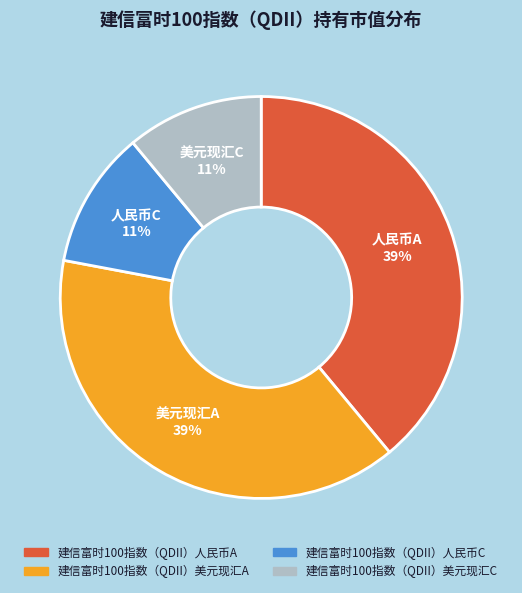

What percentage is the 建信富时100指数（QDII）美元现汇C slice, to the nearest percent?

11%